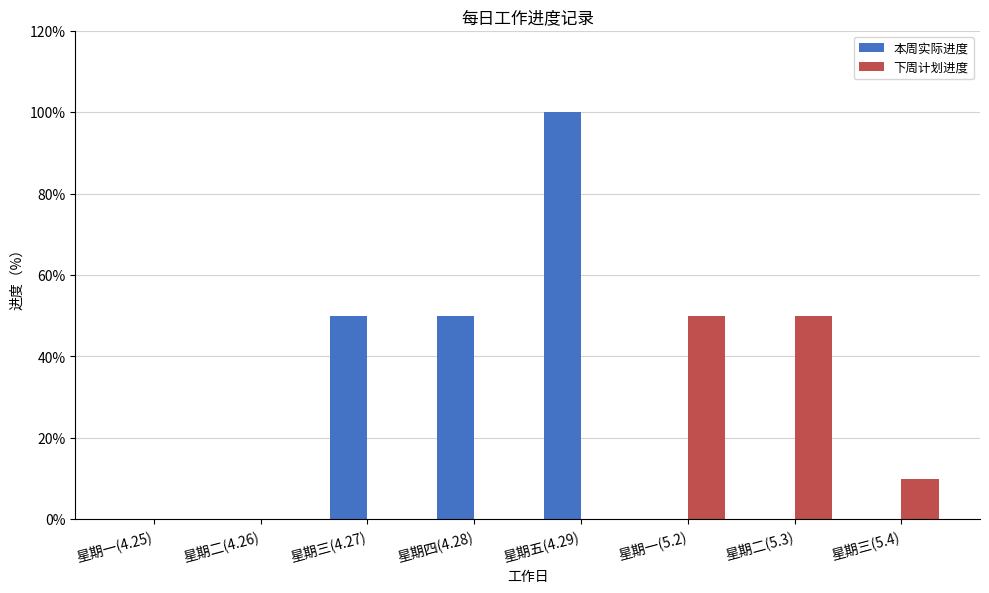

Reading left to right, list all the values displayed in this chart.

本周实际进度: 星期一(4.25)=0.0	星期二(4.26)=0.0	星期三(4.27)=0.5	星期四(4.28)=0.5	星期五(4.29)=1.0	星期一(5.2)=0.0	星期二(5.3)=0.0	星期三(5.4)=0.0
下周计划进度: 星期一(4.25)=0.0	星期二(4.26)=0.0	星期三(4.27)=0.0	星期四(4.28)=0.0	星期五(4.29)=0.0	星期一(5.2)=0.5	星期二(5.3)=0.5	星期三(5.4)=0.1